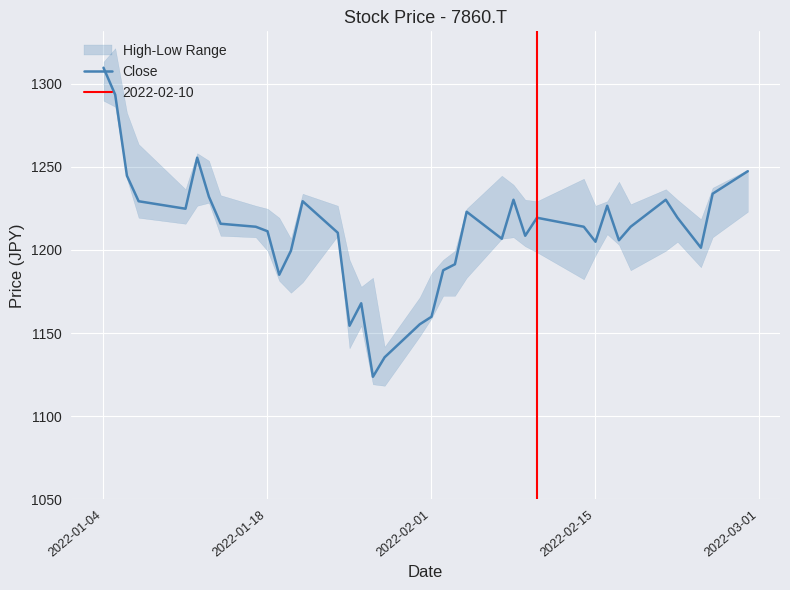

Reading left to right, what are all the values shown in this chart?

1309.5	1293.3	1244.6	1229.2	1224.7	1255.4	1231.9	1215.7	1213.9	1211.2	1185.0	1199.5	1229.2	1210.3	1154.4	1167.9	1123.7	1135.4	1155.3	1159.8	1187.7	1191.3	1222.9	1206.7	1230.1	1208.5	1219.3	1213.9	1204.9	1226.5	1205.8	1213.9	1230.1	1219.3	1201.3	1233.7	1247.3